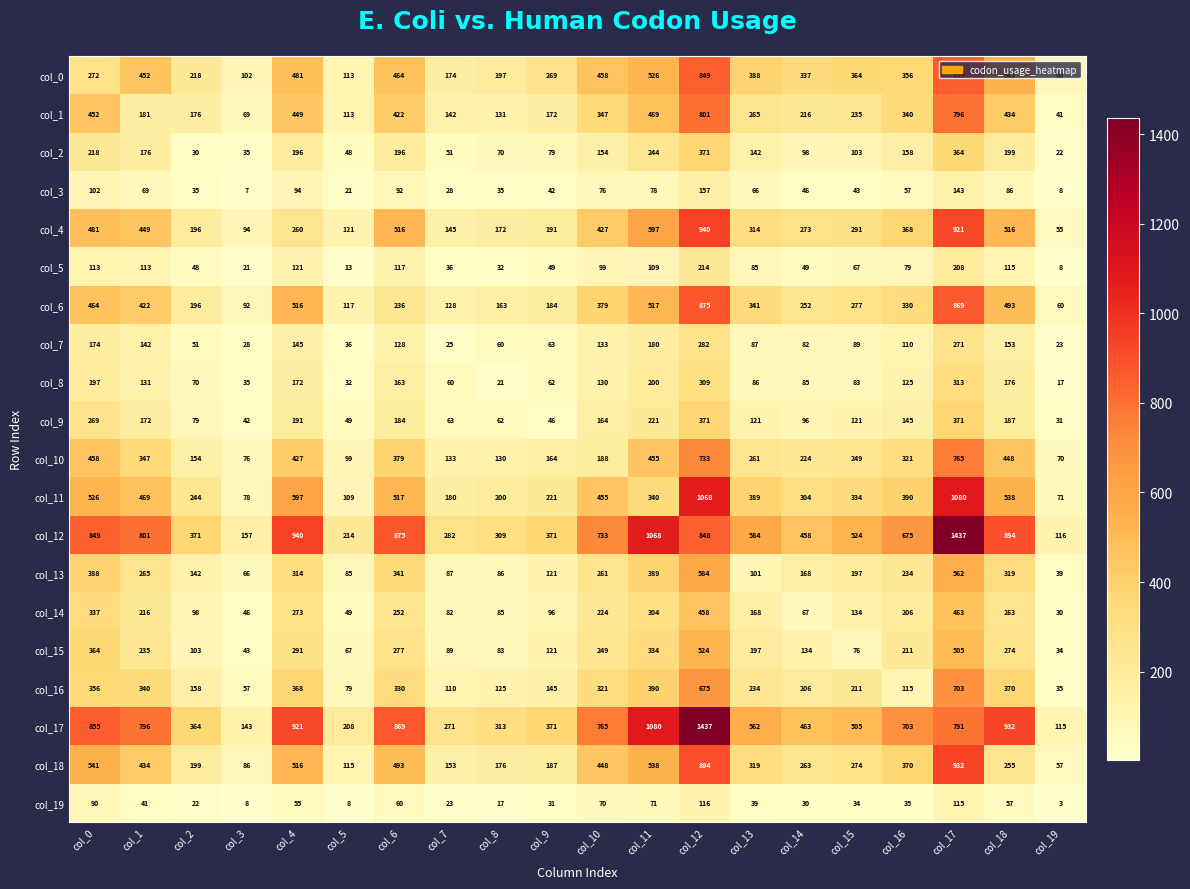

At col_14, list the series in order from smallest to largest.

col_19, col_3, col_5, col_14, col_7, col_8, col_9, col_2, col_15, col_13, col_16, col_1, col_10, col_6, col_18, col_4, col_11, col_0, col_12, col_17